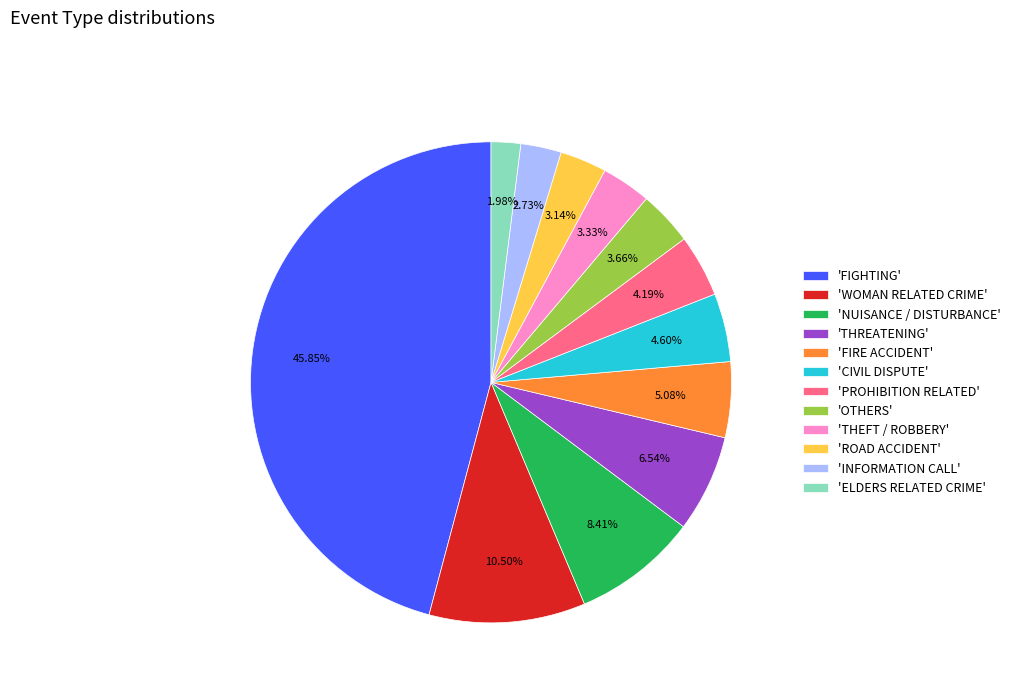

Combined, do 'NUISANCE / DISTURBANCE' and 'THEFT / ROBBERY' account for over 50%?

No